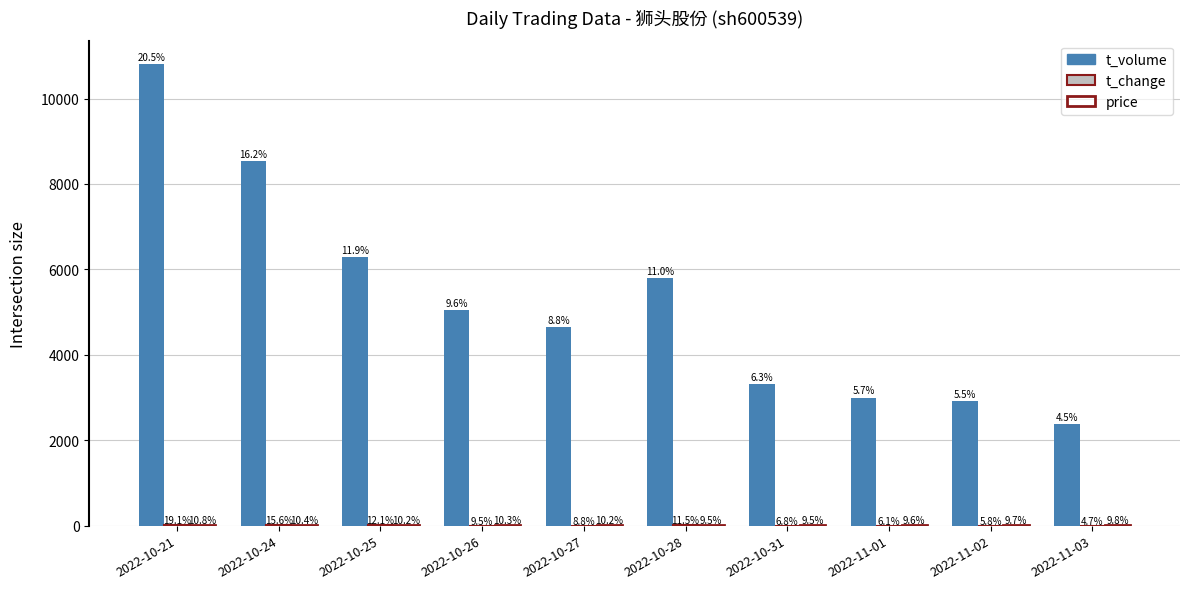

True or false: price has a value of 6.6 at 2022-11-03.

True